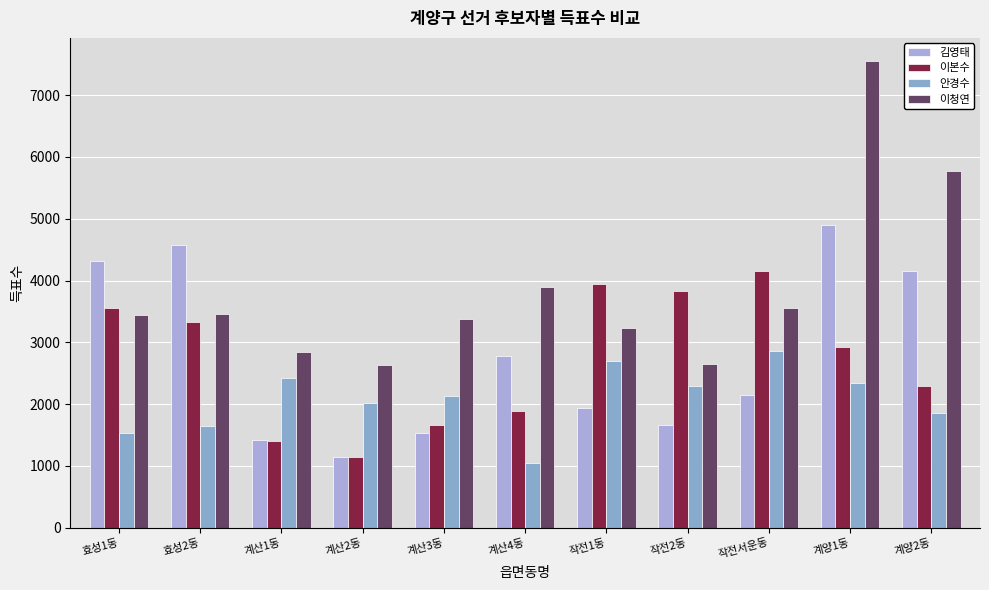

What is the difference between the maximum and minimum values in the 이본수 series?

3003